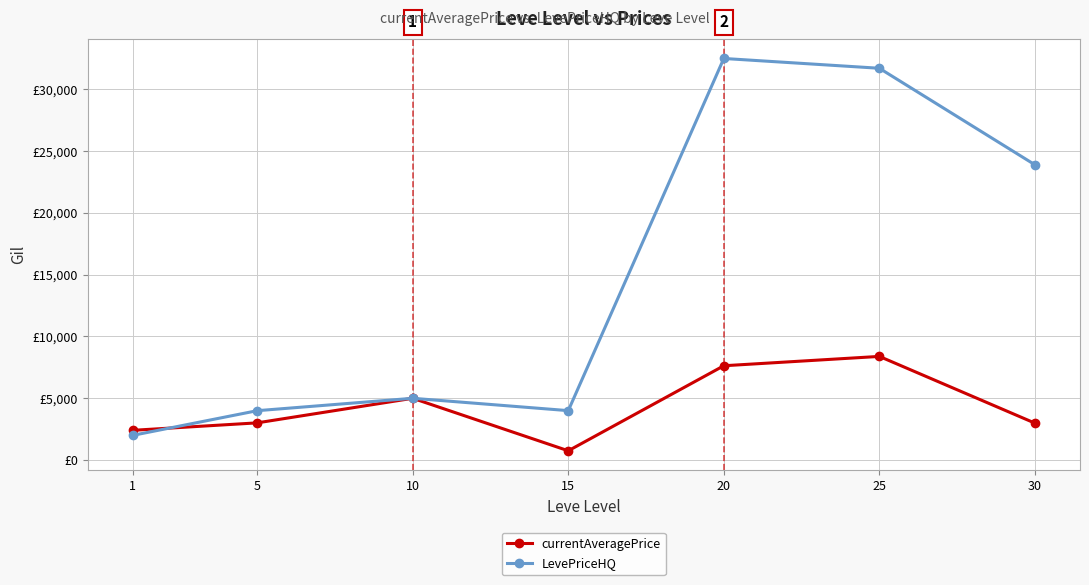

Which label corresponds to the largest value in the chart?

20